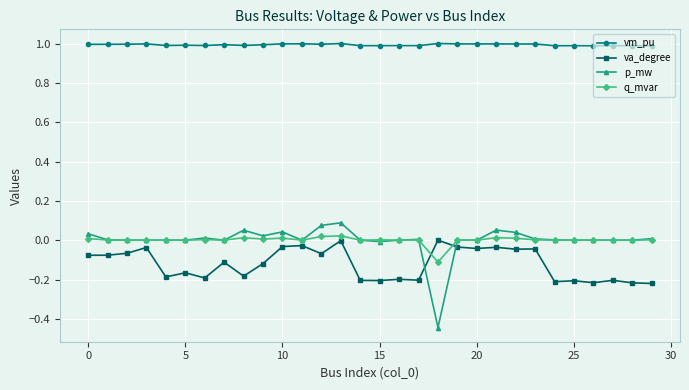

True or false: p_mw and va_degree intersect in this chart.

True